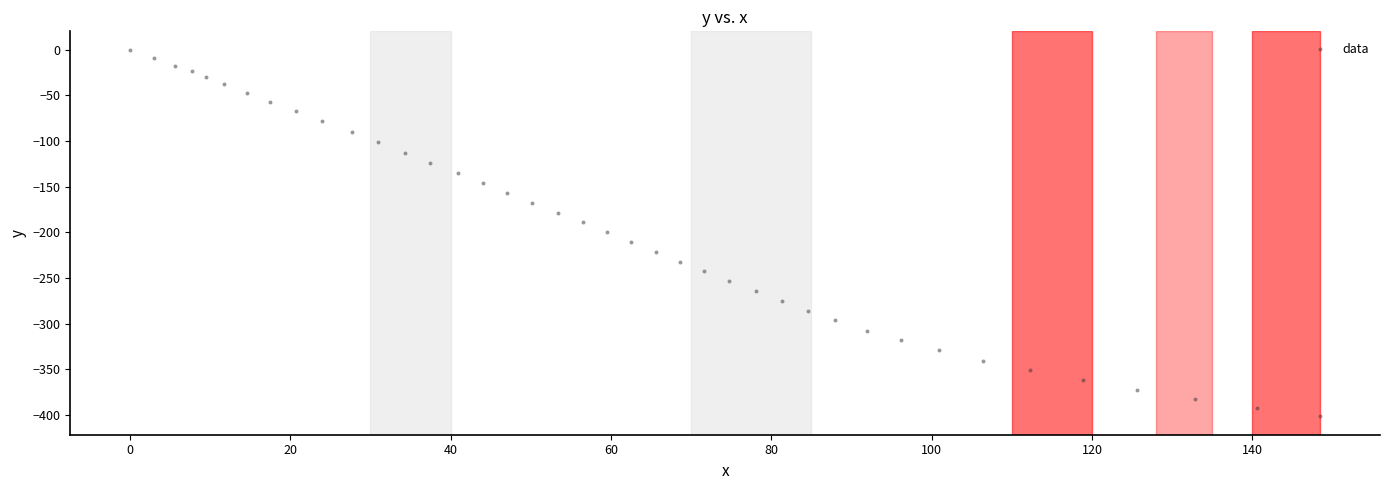

What is the range of Y values (max minus min)?

401.4